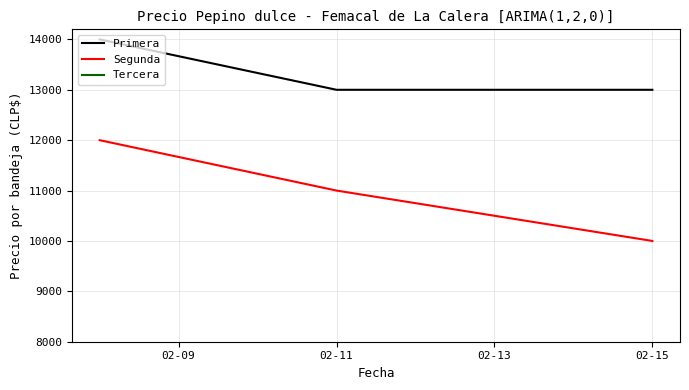

The value of Segunda at 02-11 is 5445. True or false?

False